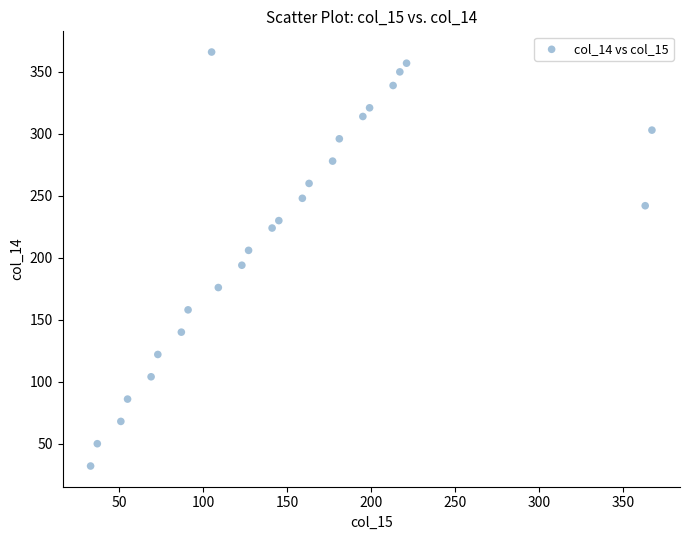

What is the range of Y values (max minus min)?

334